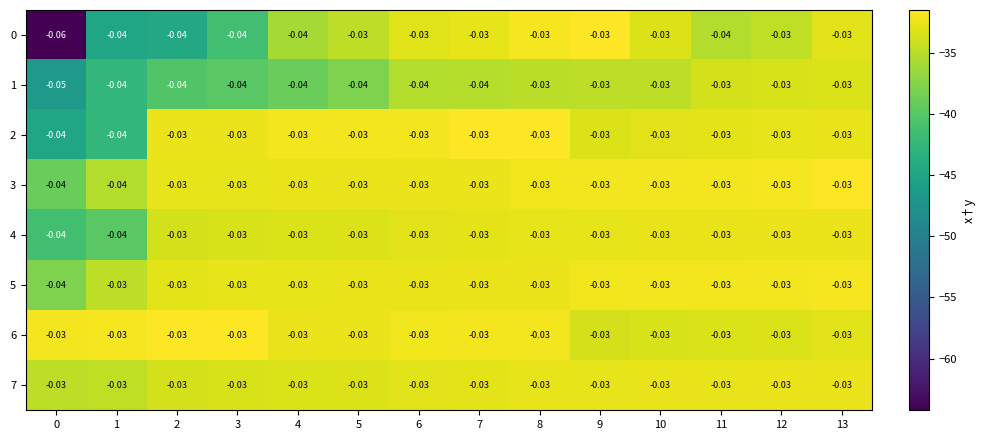

What is the difference between the highest and lowest values at 3?

9.9